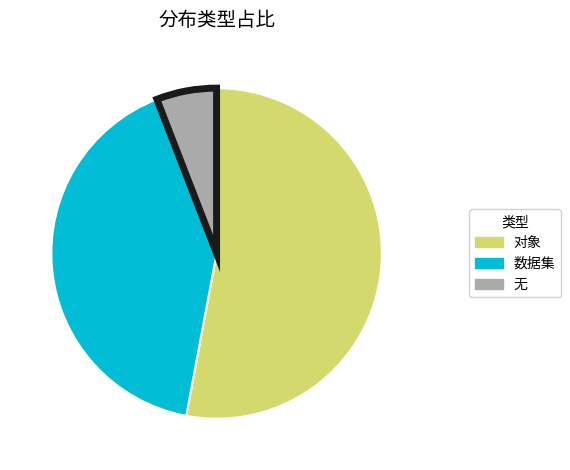

Combined, do 数据集 and 无 account for over 50%?

No